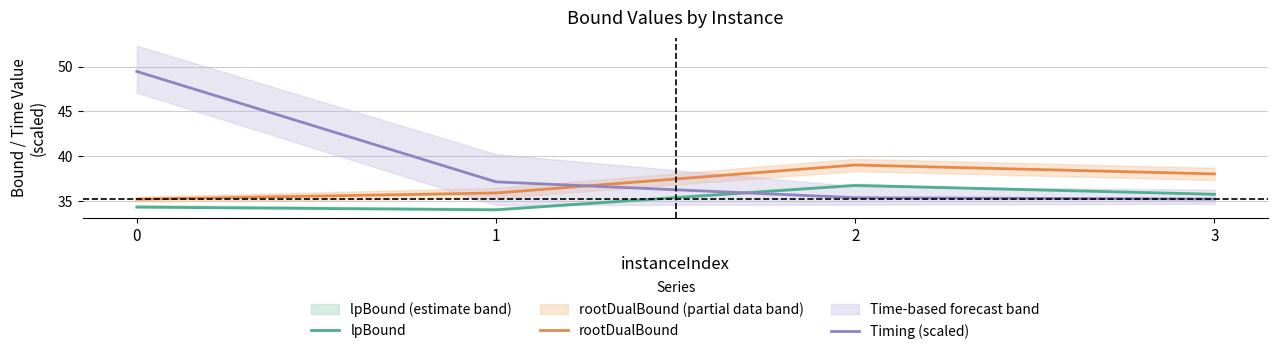

How many lines are shown in the chart?

3